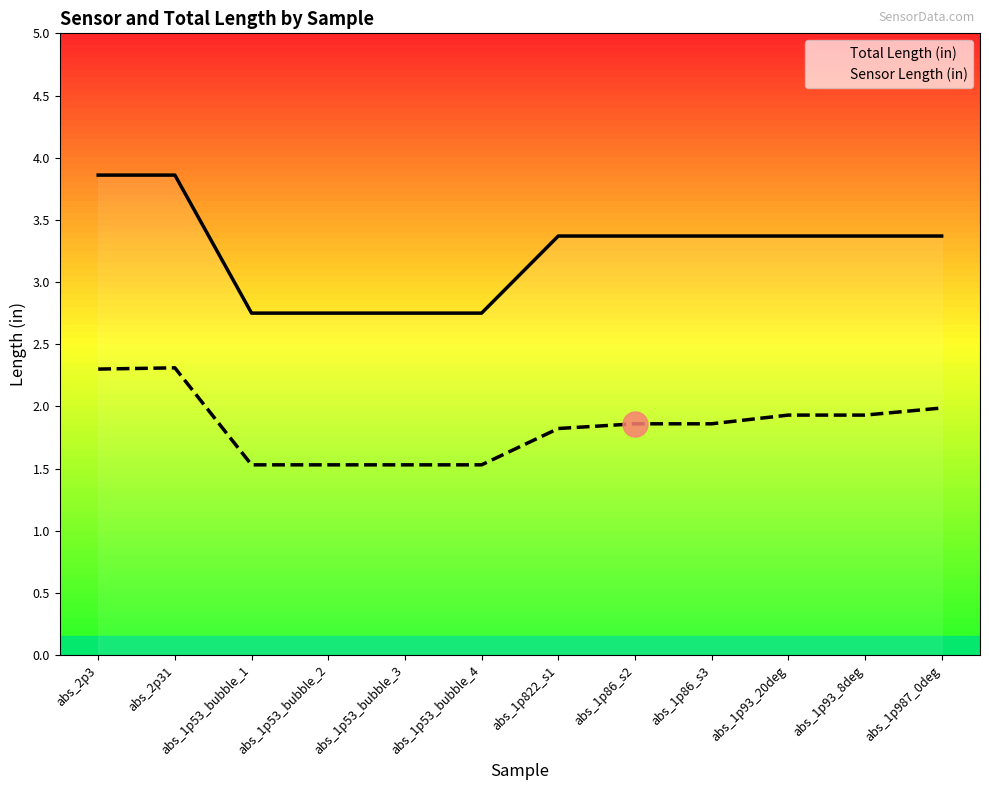

Rank the series by their maximum value, from highest to lowest.

Total Length (in), Sensor Length (in)